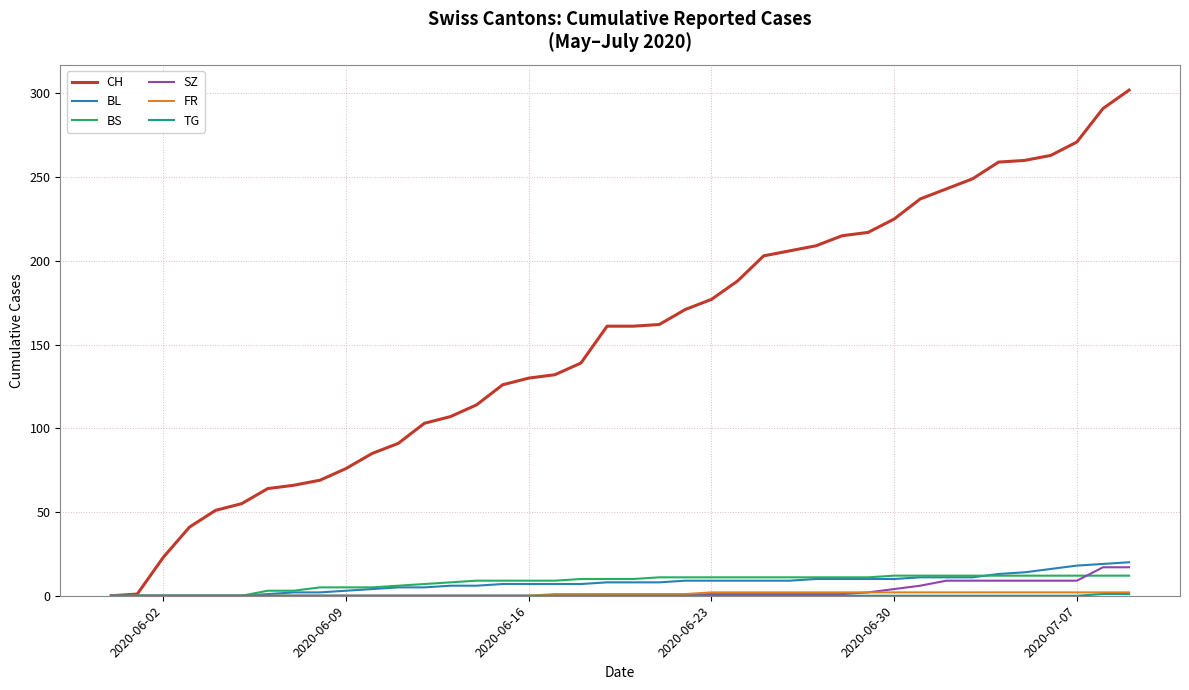

Does the chart display data point markers on the line(s)?

No